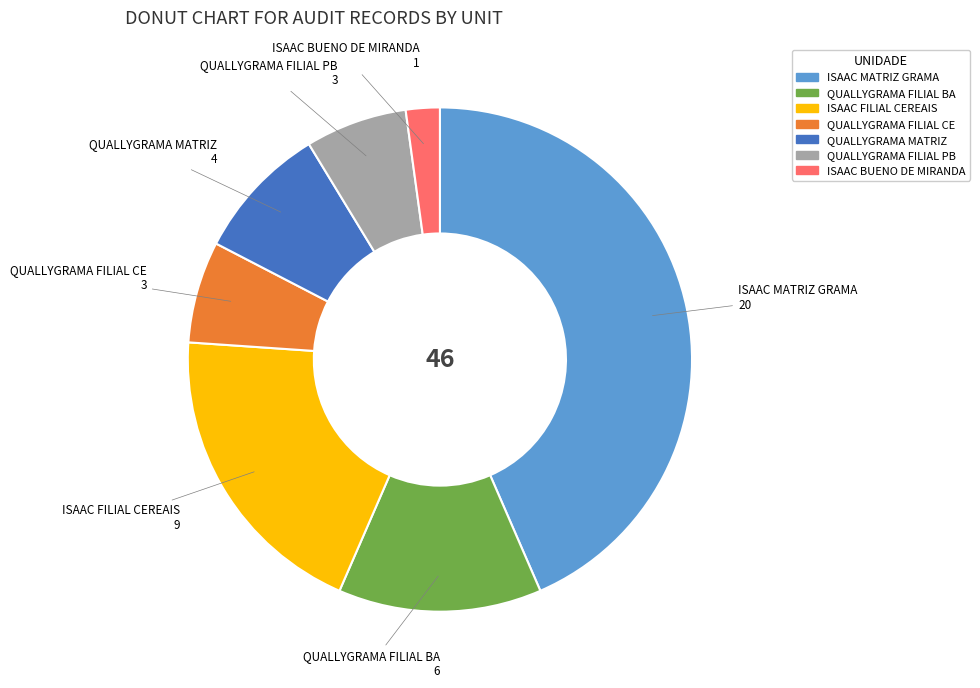

Combined, do QUALLYGRAMA FILIAL CE and QUALLYGRAMA FILIAL PB account for over 50%?

No